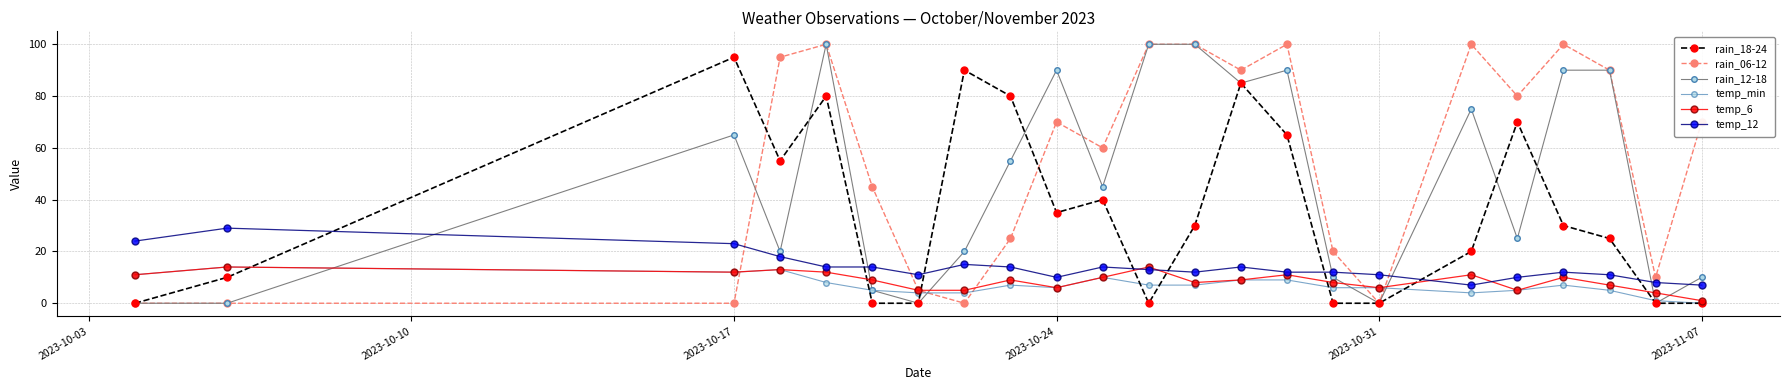

True or false: rain_12-18 has more than 2 interior local peaks.

True